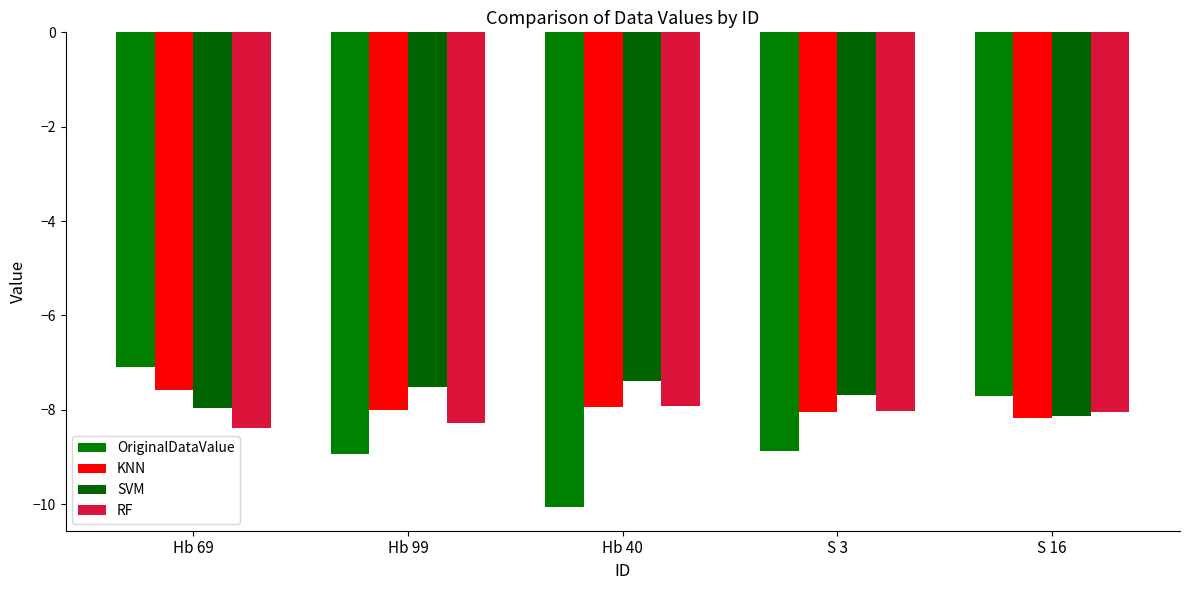

What are all the series names shown in the legend?

OriginalDataValue, KNN, SVM, RF